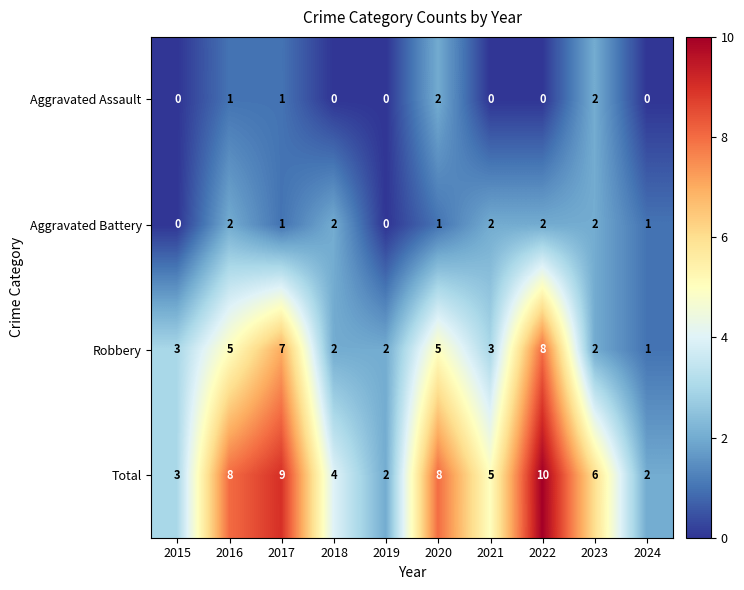

How many Total values are between 3 and 8?

6